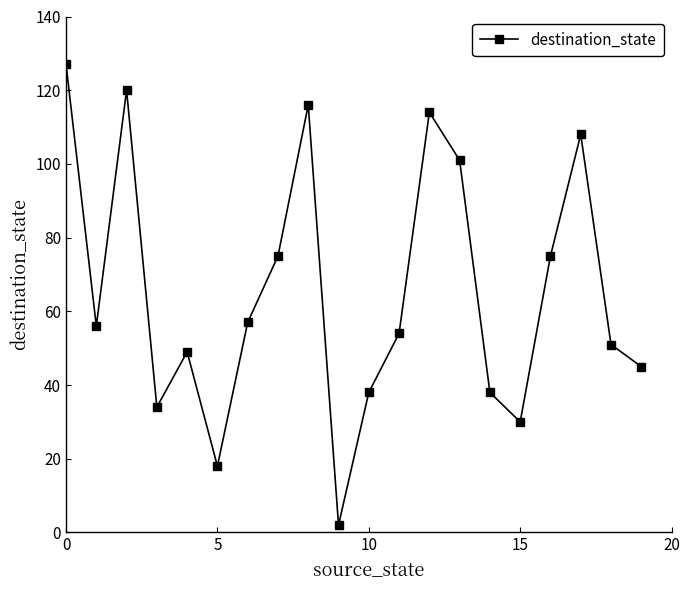

What is the value of the 16th point from the left?

30